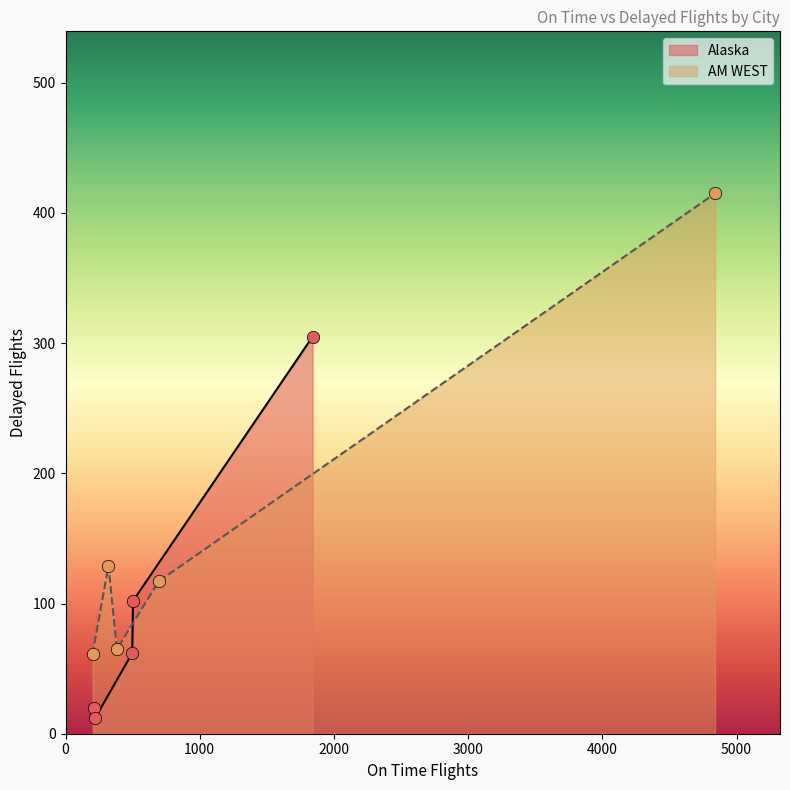

Which series has the largest Y range (max minus min)?

AM WEST